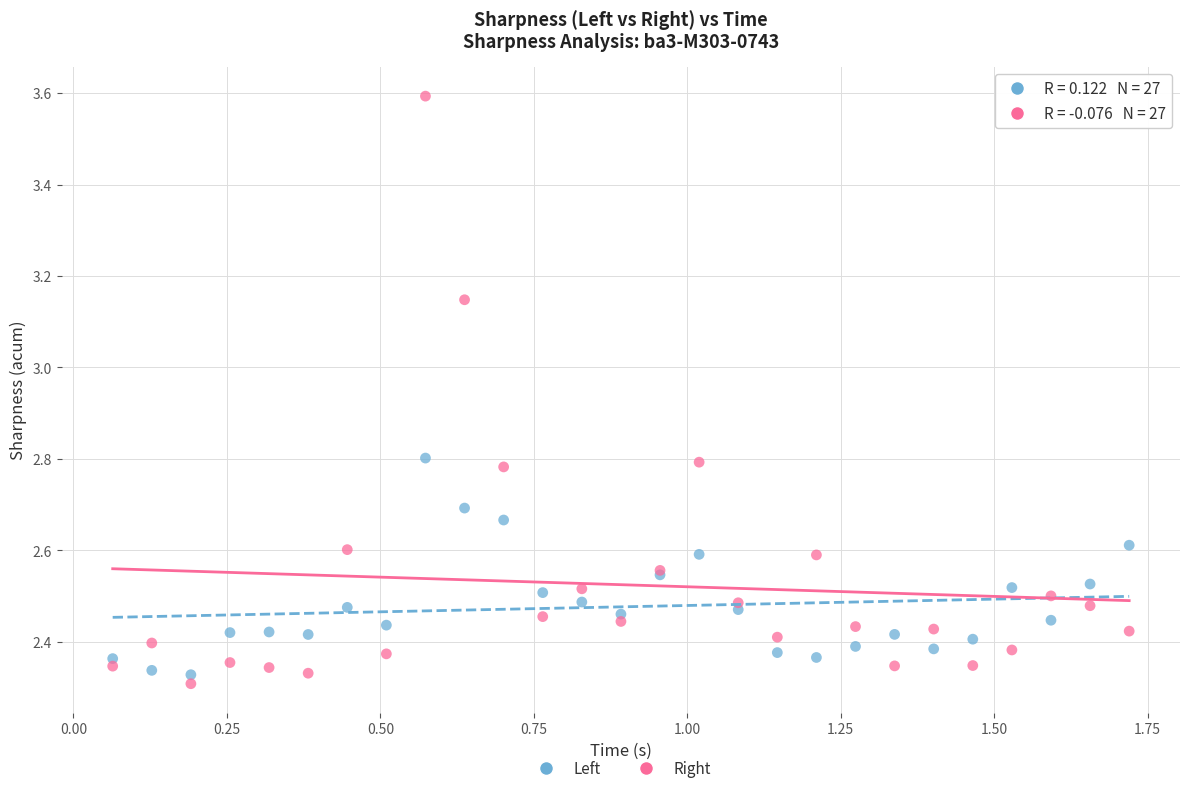

Which series contains the highest Y value?

Right